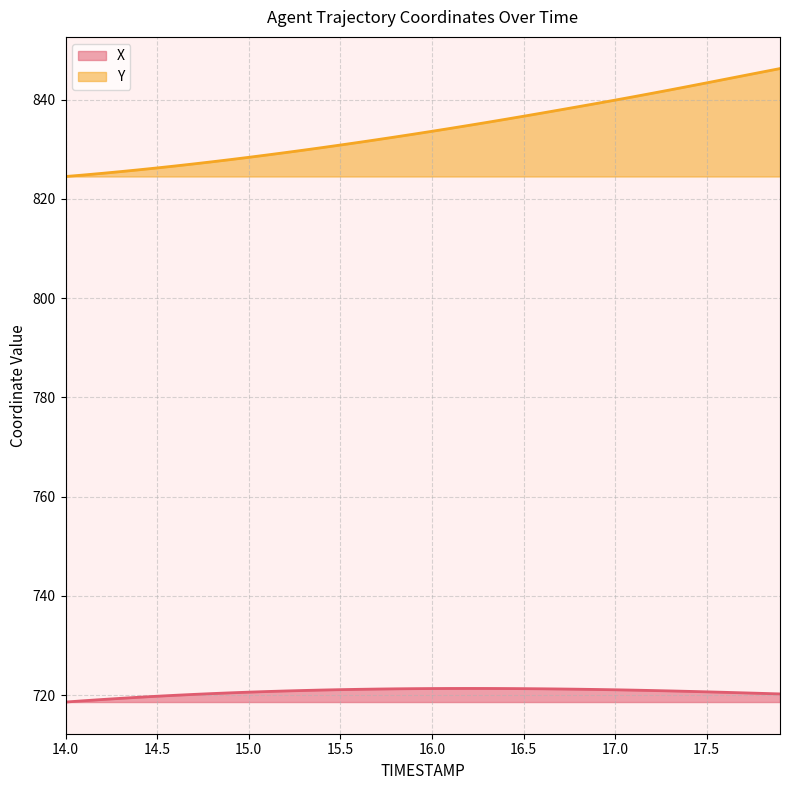

What is the total value across all series at 17.0?

1561.0